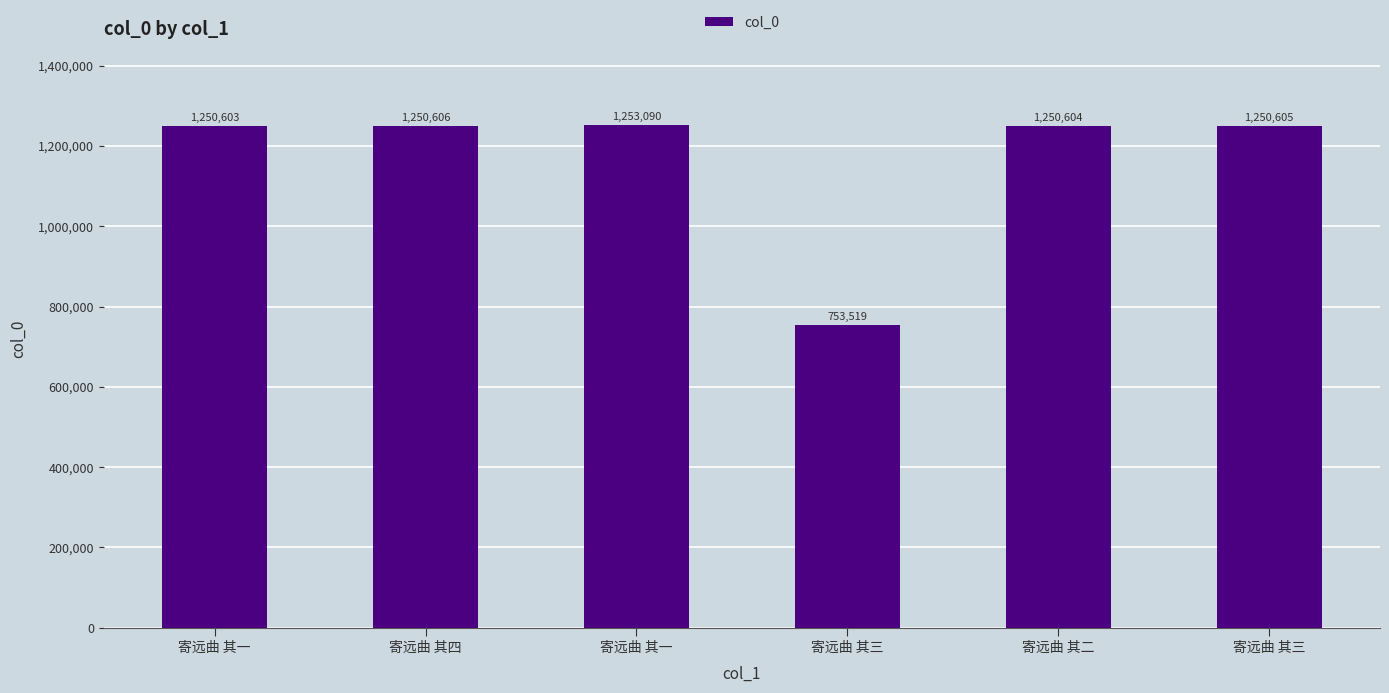

How many data points are less than 1250605?

3